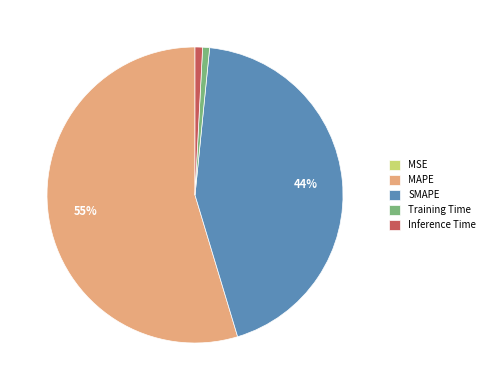

To the nearest percent, what is the average slice percentage?

20%